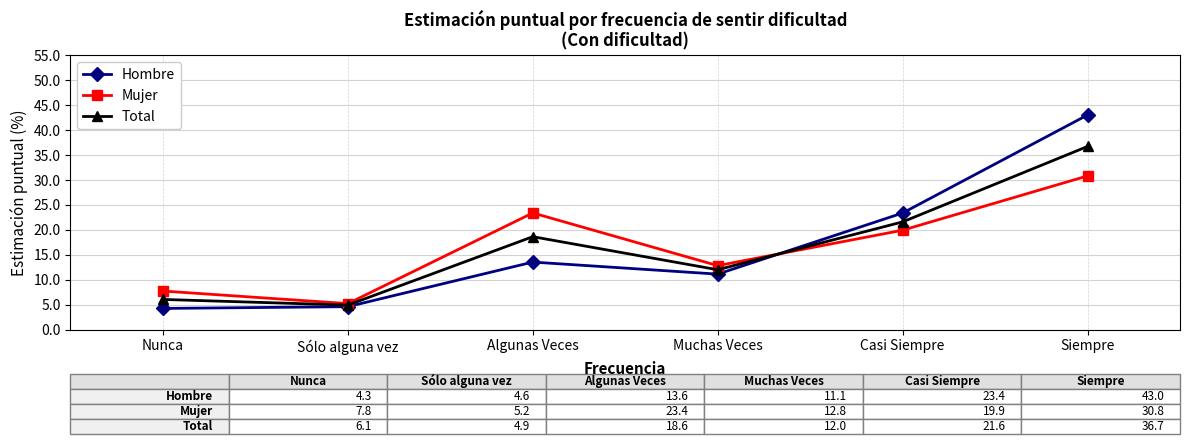

Where do Hombre and Mujer first cross each other?

Muchas Veces and Casi Siempre